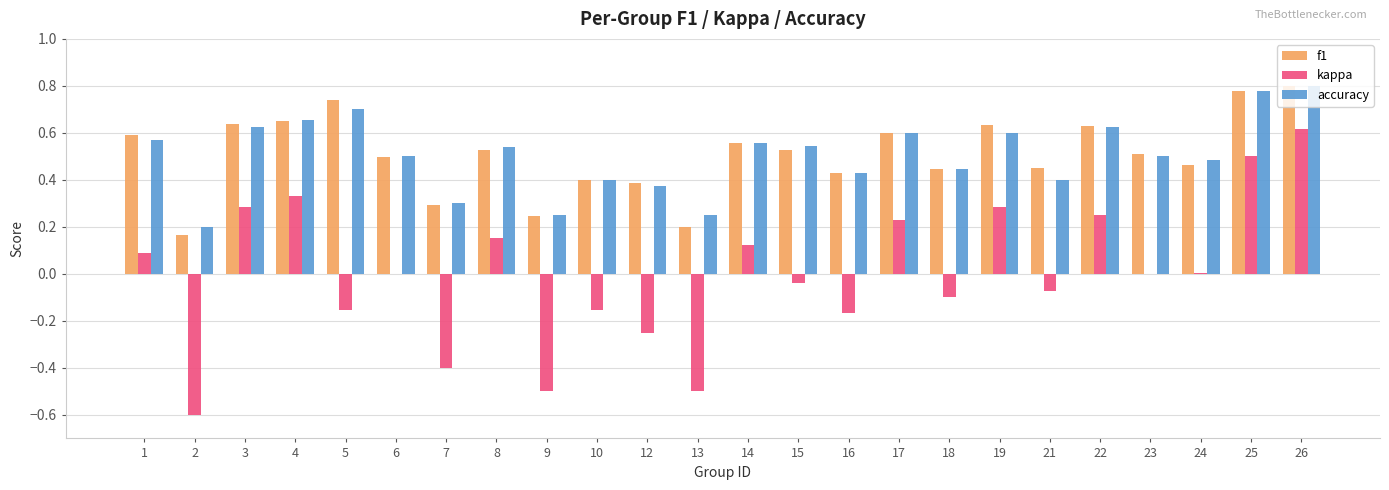

The value of kappa at 22 is 0.2. True or false?

True